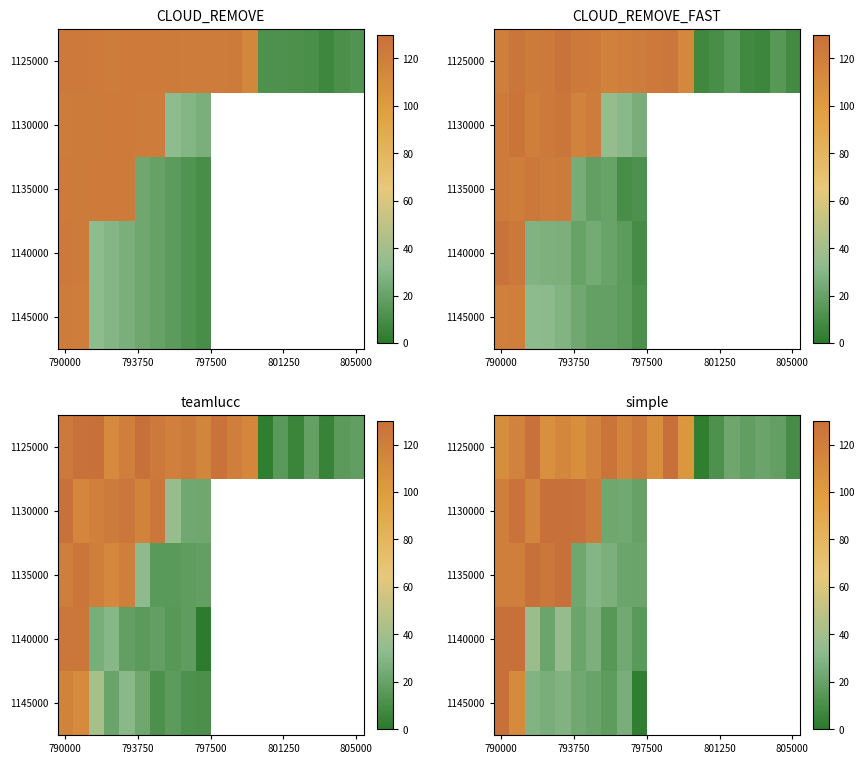

At which category is the sum across all series the highest?

790000